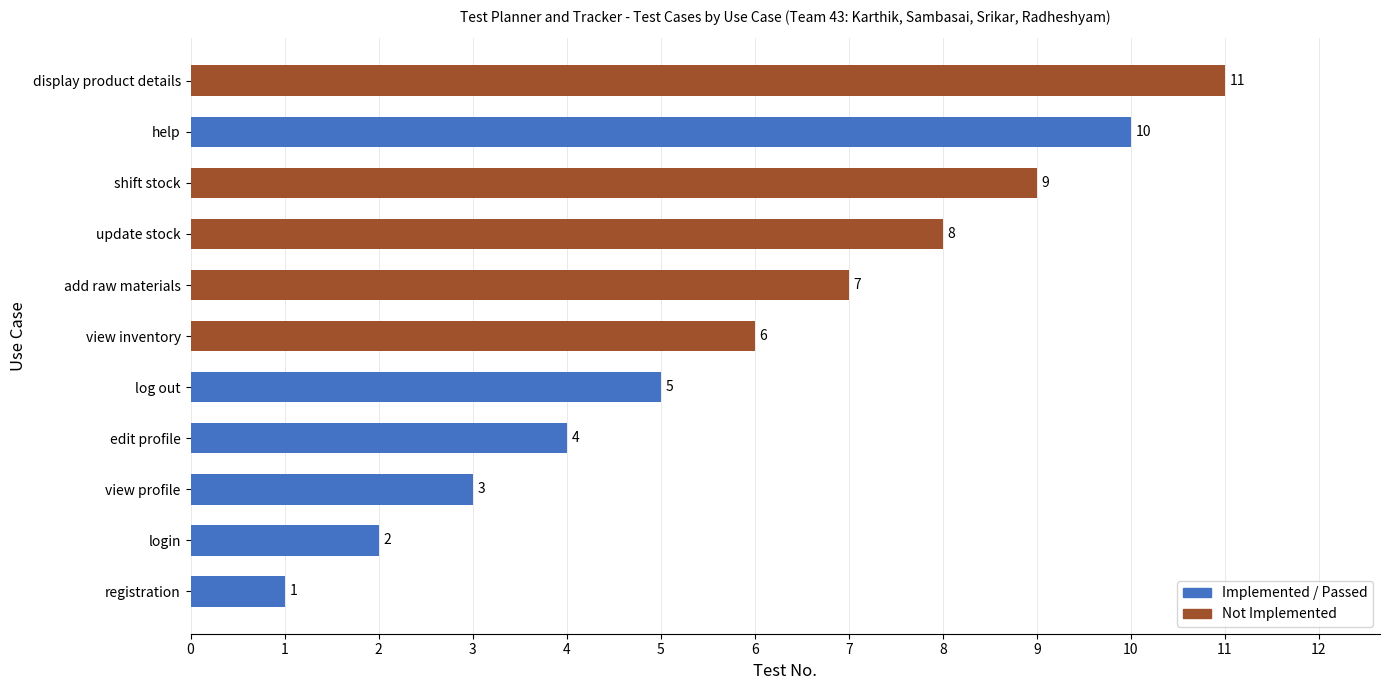

What is the difference between the maximum and minimum values?

10